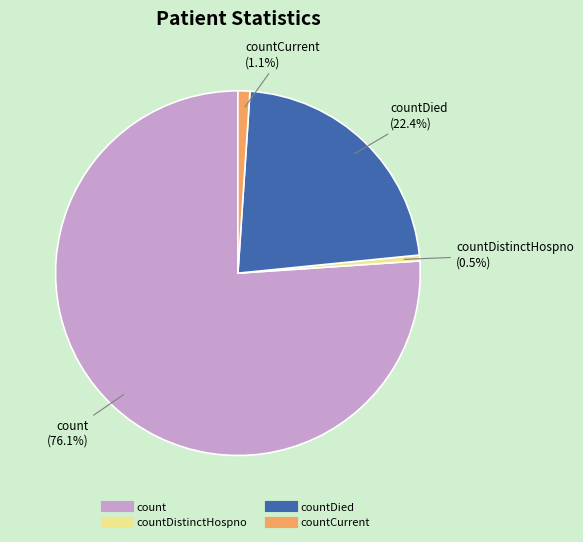

How many segments does this pie chart have?

4